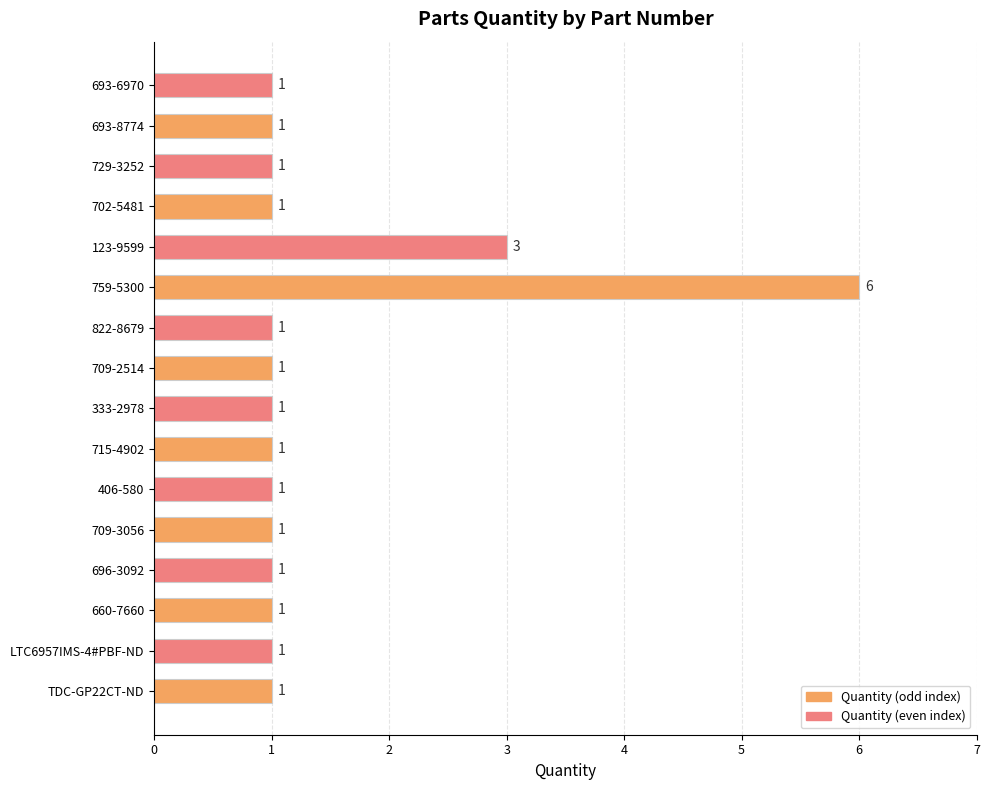

Is it true that the value at 822-8679 is 1?

True